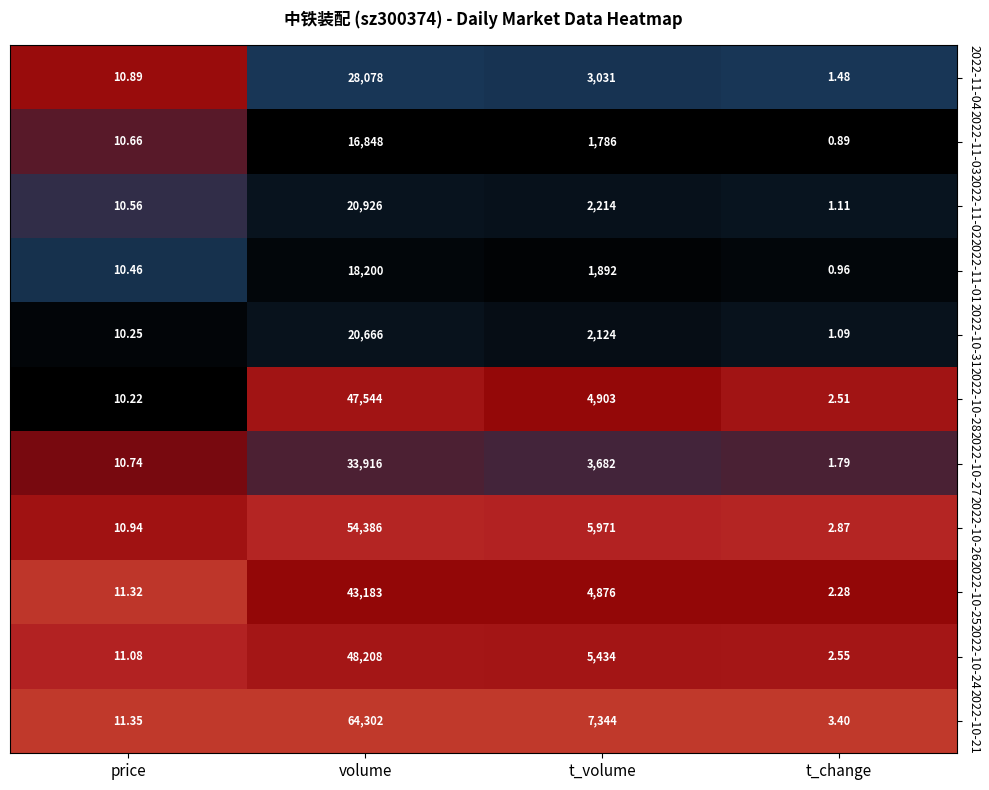

Which label corresponds to the largest value in the chart?

volume